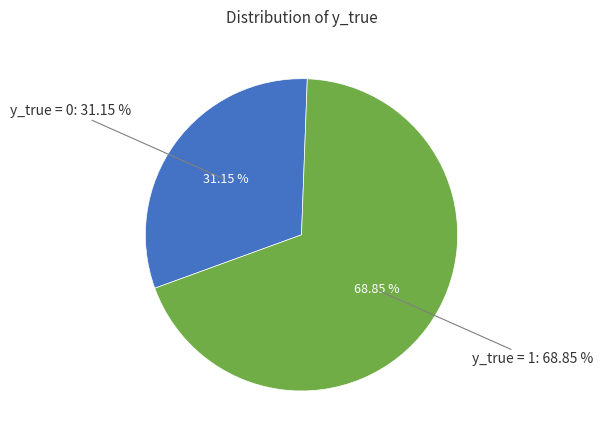

How much of the chart is everything except y_true = 0?

68.9%